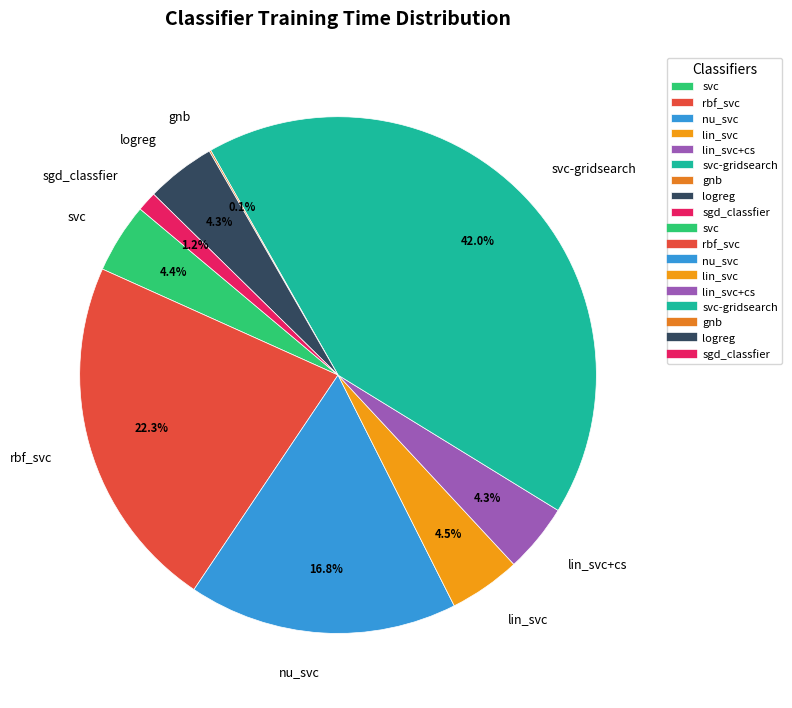

Which slice is the largest?

svc-gridsearch